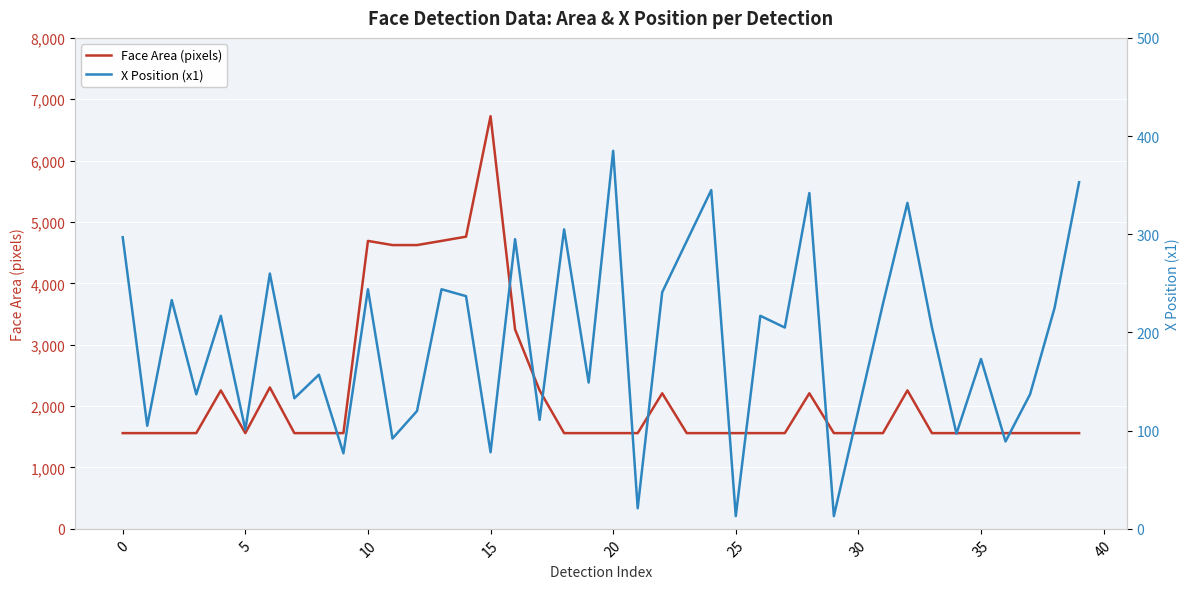

What is the minimum value shown in the chart?

13